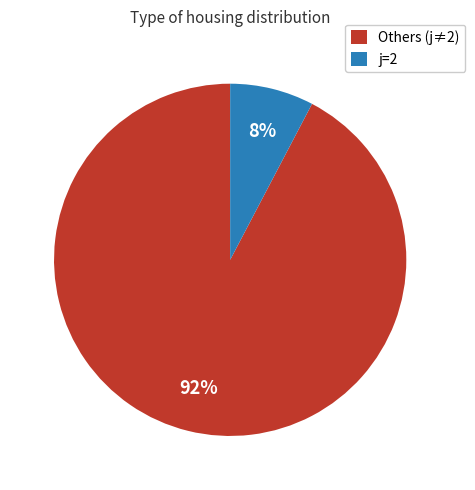

To the nearest percent, what percentage of the pie is j=2?

8%